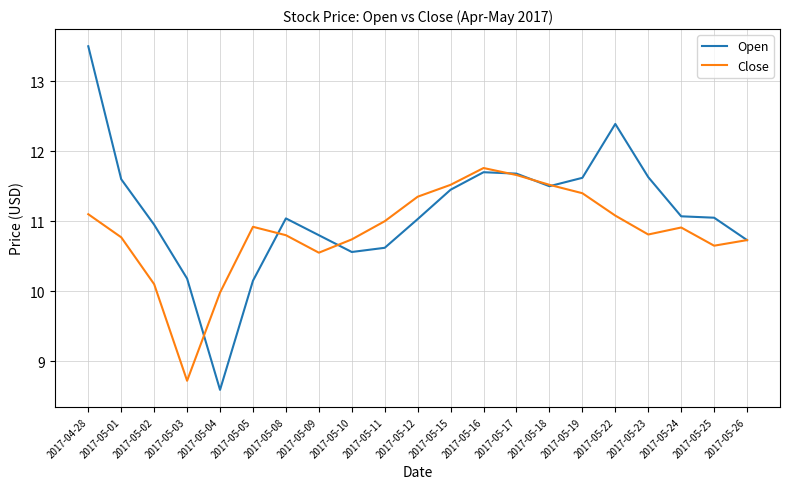

The value of Close at 2017-05-12 is 20.0. True or false?

False